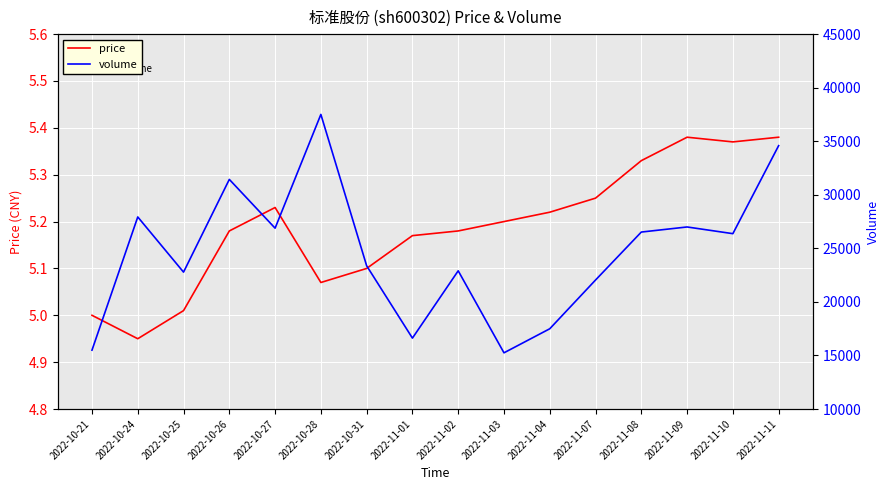

At which category does the chart reach its minimum across all series?

2022-10-24